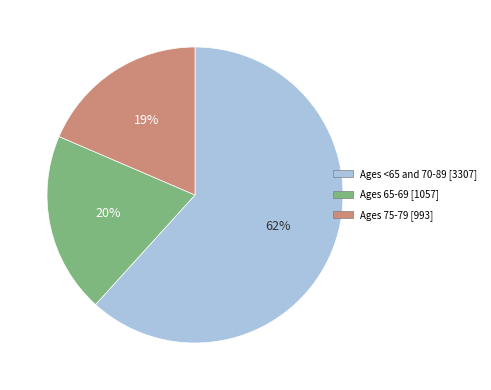

The Ages 65-69 [1057] slice represents 20% of the pie. True or false?

True